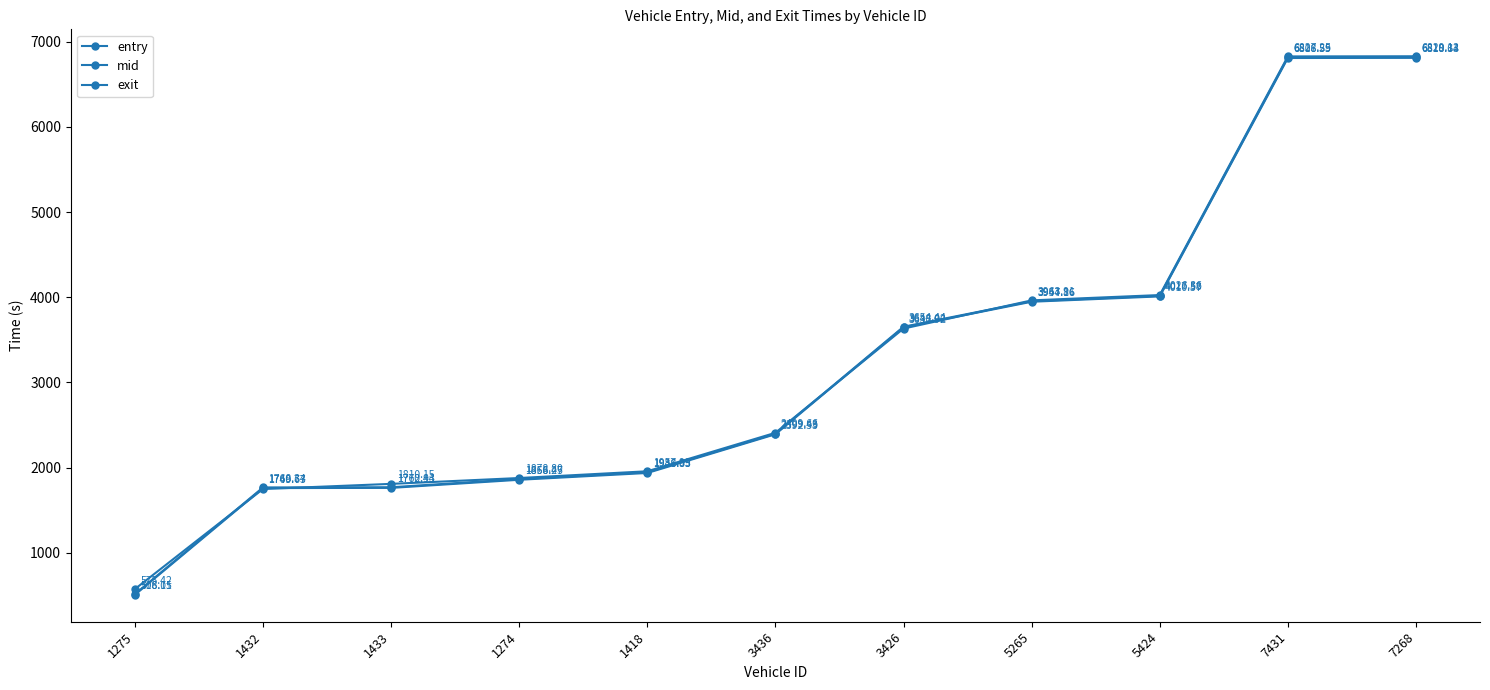

True or false: entry has a value of 1762.9 at 1433.

True